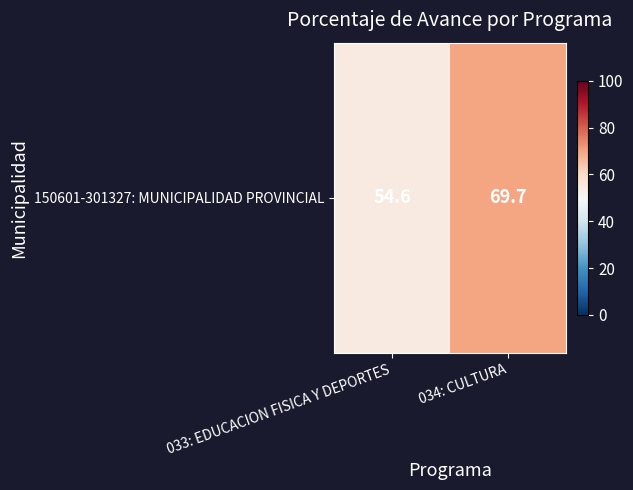

Approximately how many times larger is the value at 033: EDUCACION FISICA Y DEPORTES compared to 034: CULTURA?

0.8